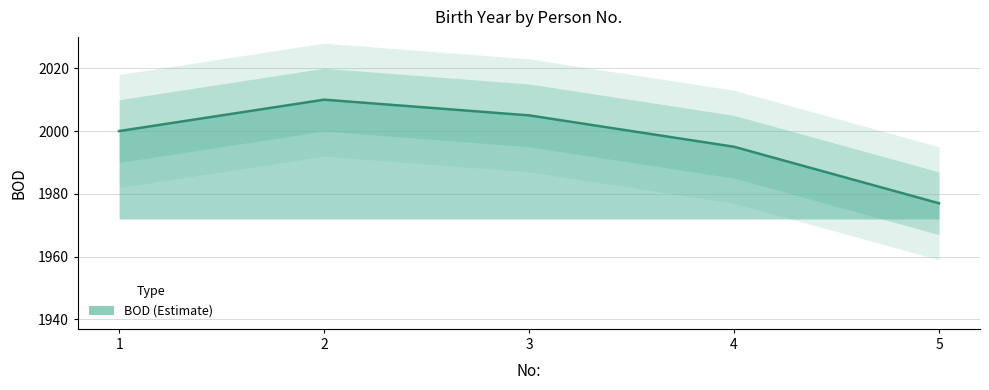

Approximately how many times larger is the value at 5 compared to 3?

1.0